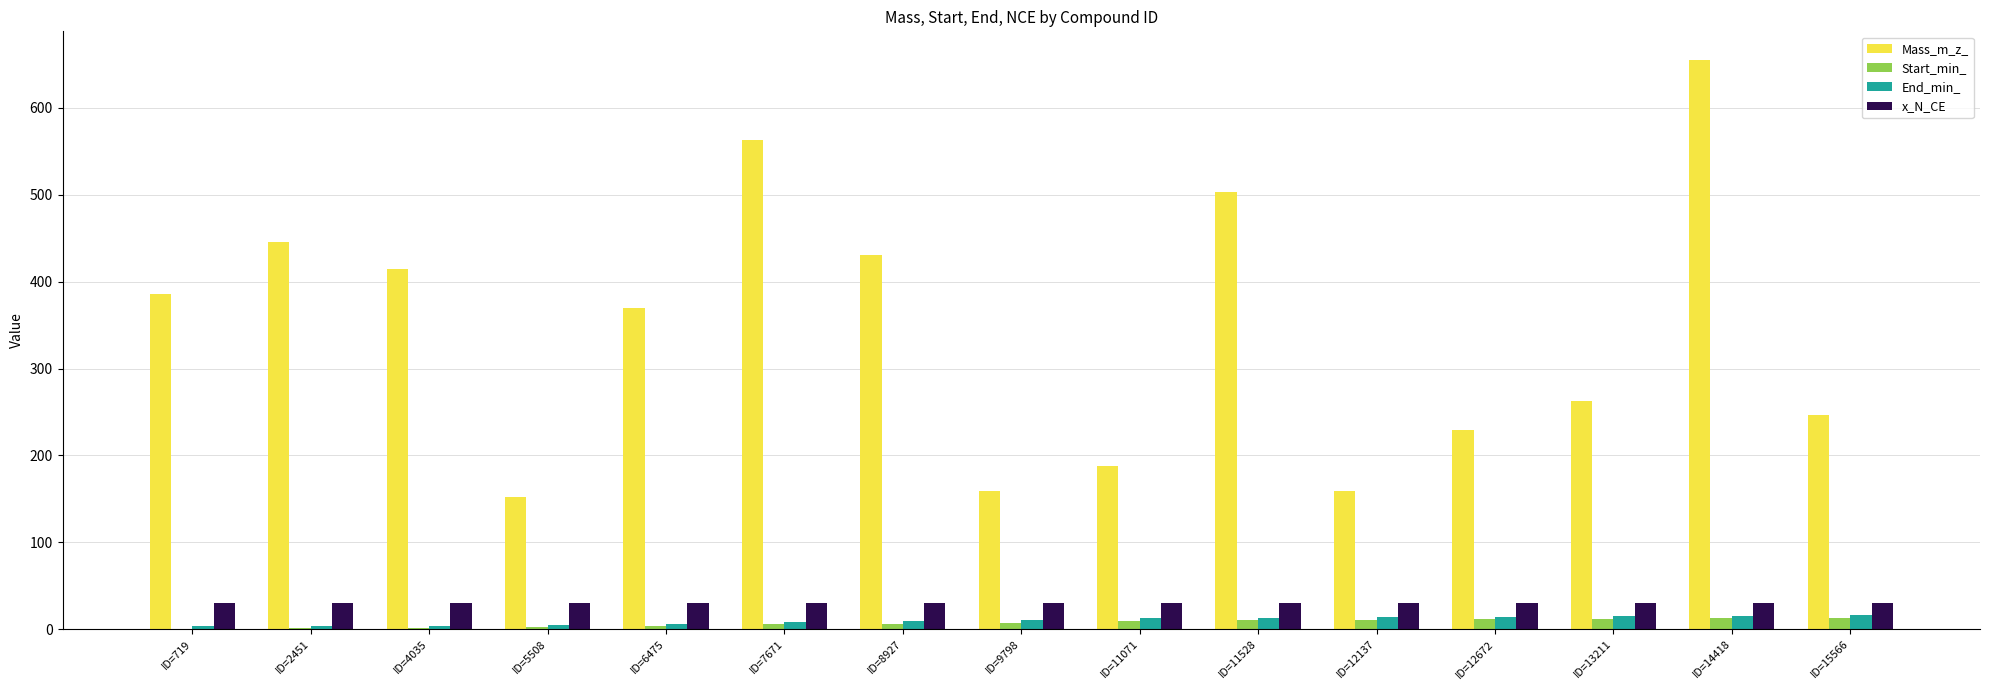

Between ID=719 and ID=13211, which series saw the biggest shift?

Mass_m_z_